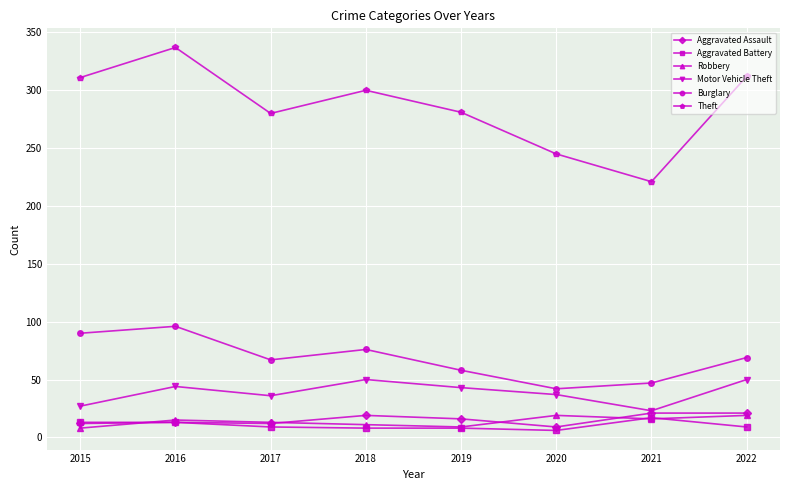

Is it true that Motor Vehicle Theft equals 50 at 2022?

True